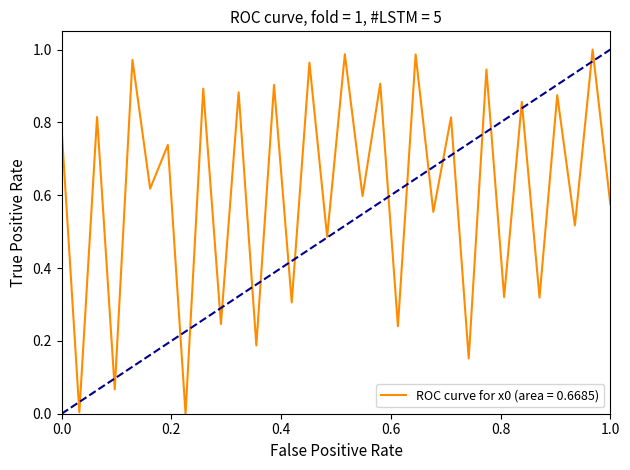

How many lines are shown in the chart?

1